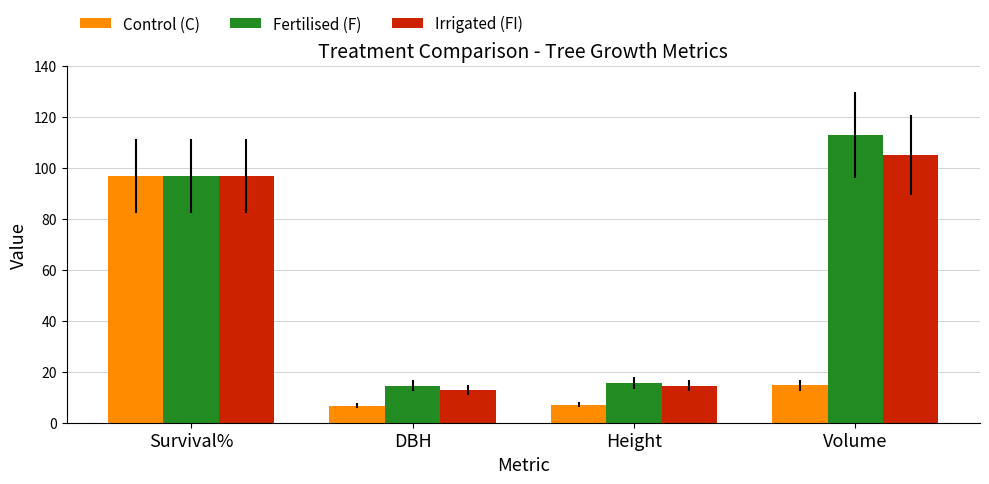

What are all the series names shown in the legend?

Control (C), Fertilised (F), Irrigated (FI)